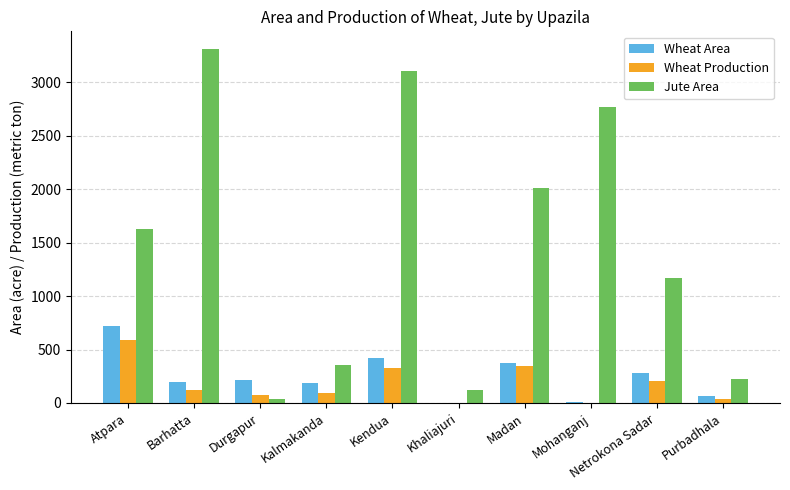

The Jute Area series shows 5461 at Barhatta. True or false?

False